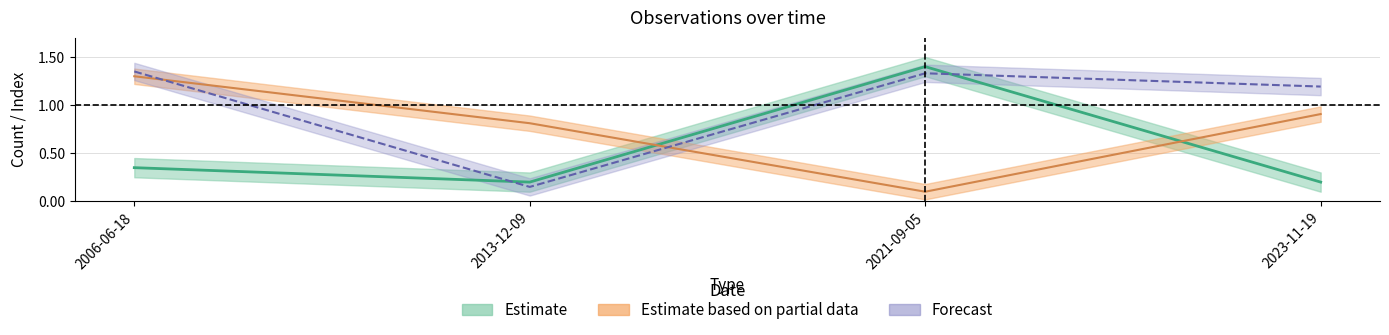

At which category does the chart reach its peak across all series?

2021-09-05